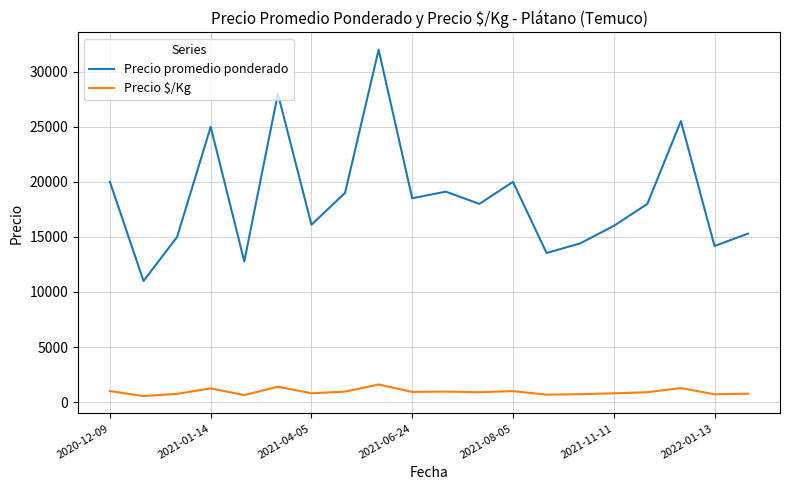

Which series has the largest range (max minus min)?

Precio promedio ponderado